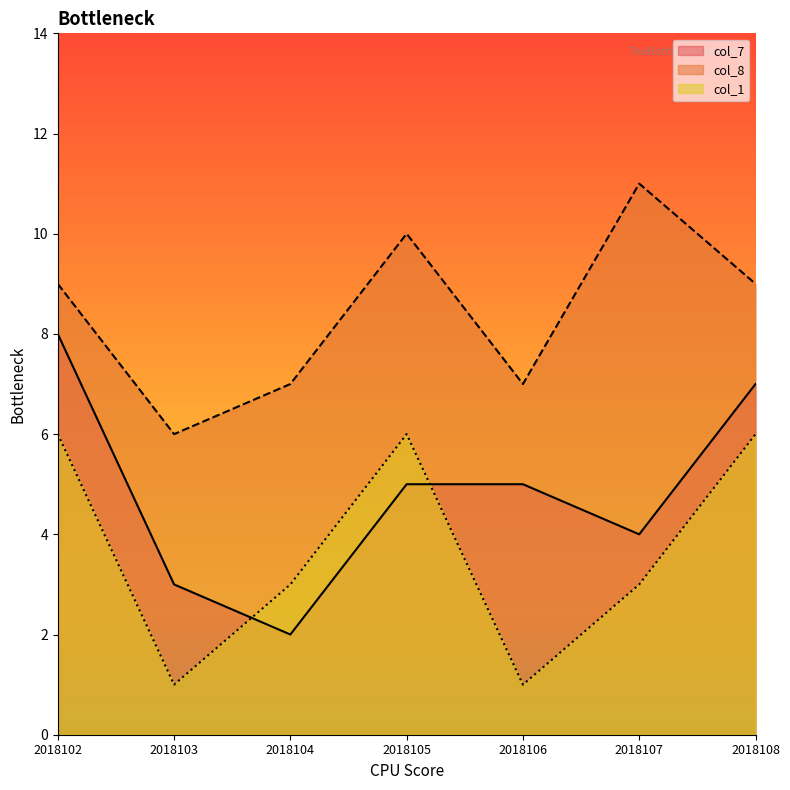

Count the col_7 values in the range 3 to 7.

5